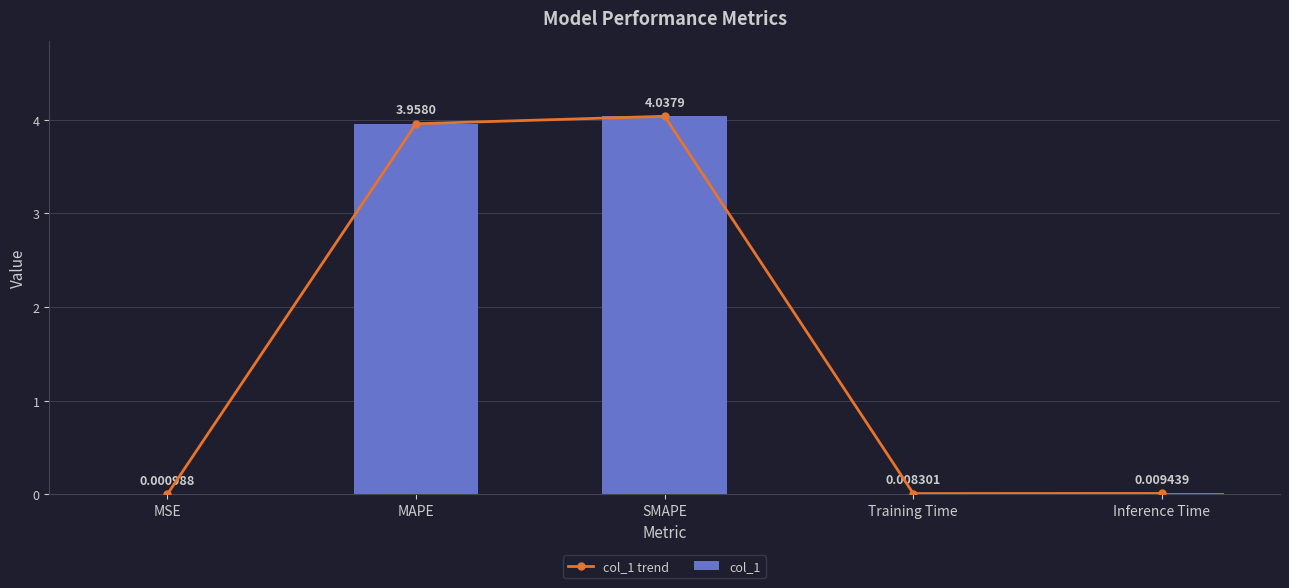

What are all the series names shown in the legend?

col_1 trend, col_1